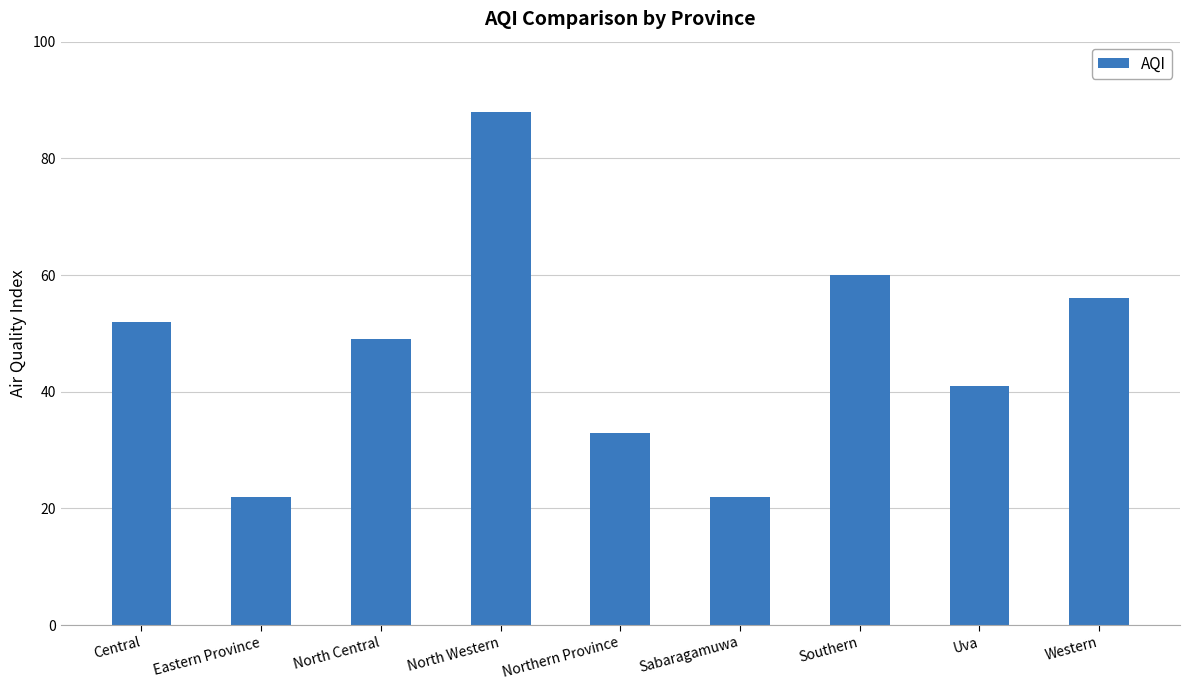

Does the chart contain any negative values?

No